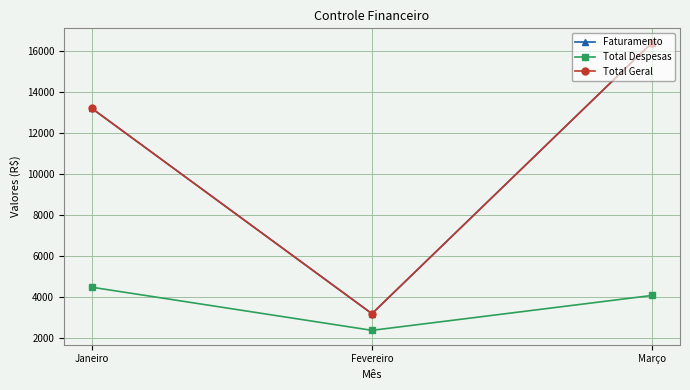

At which label does Total Despesas reach its minimum?

Fevereiro